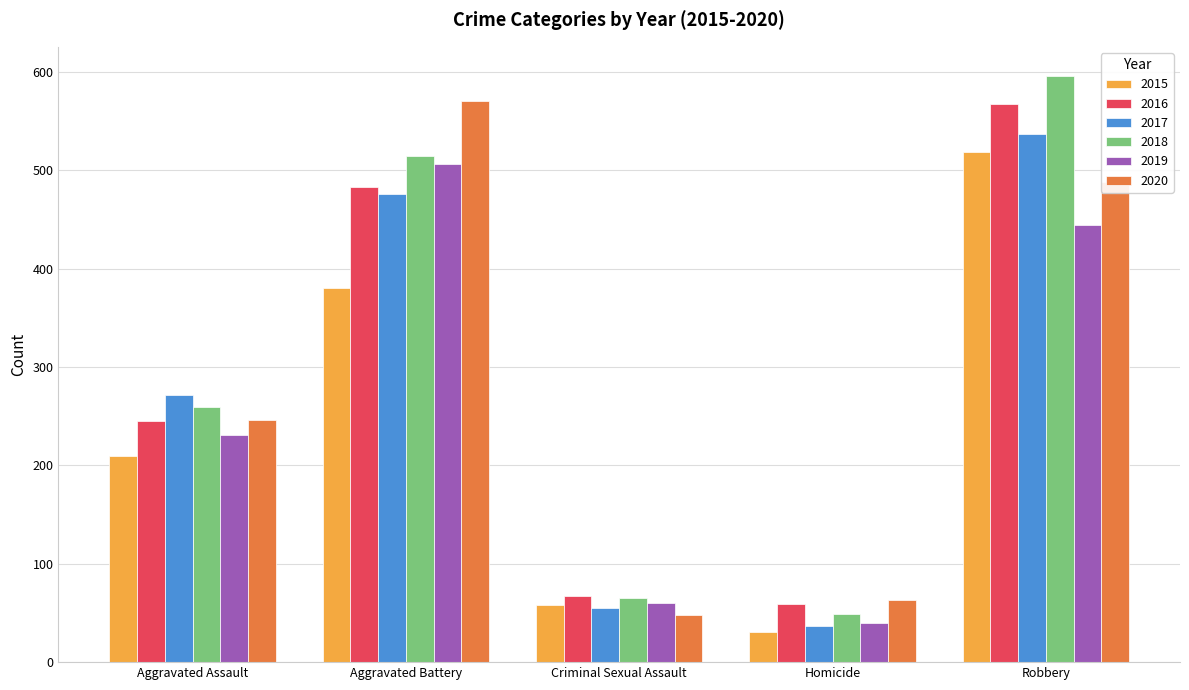

Reading left to right, list all the values displayed in this chart.

2015: 210	380	58	31	519
2016: 245	483	67	59	568
2017: 272	476	55	37	537
2018: 259	515	65	49	596
2019: 231	507	60	40	445
2020: 246	571	48	63	488